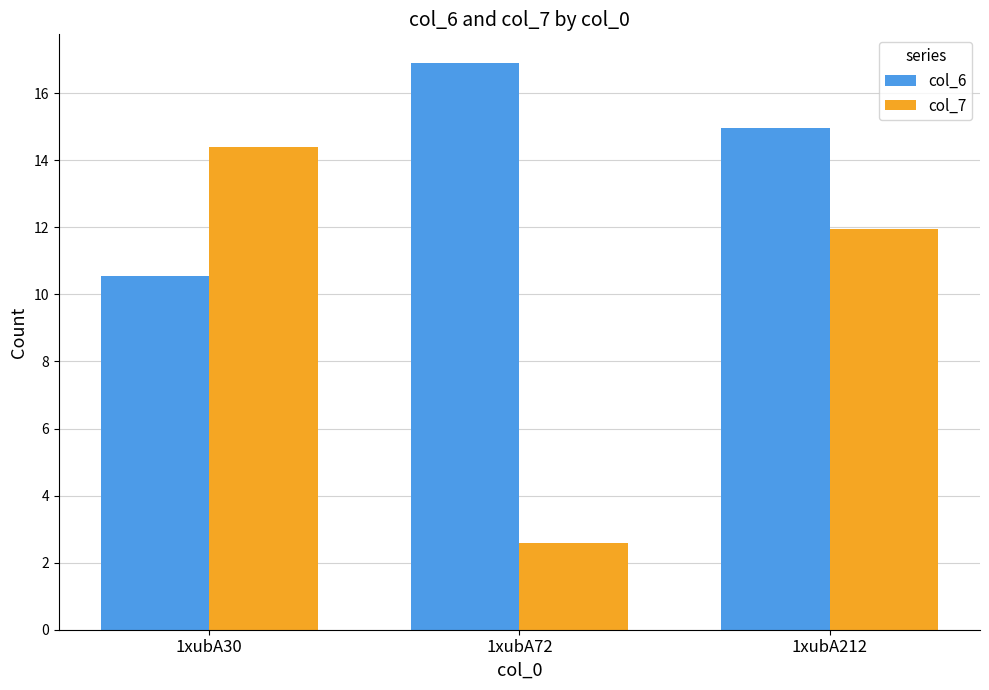

How many distinct data groups are displayed?

2